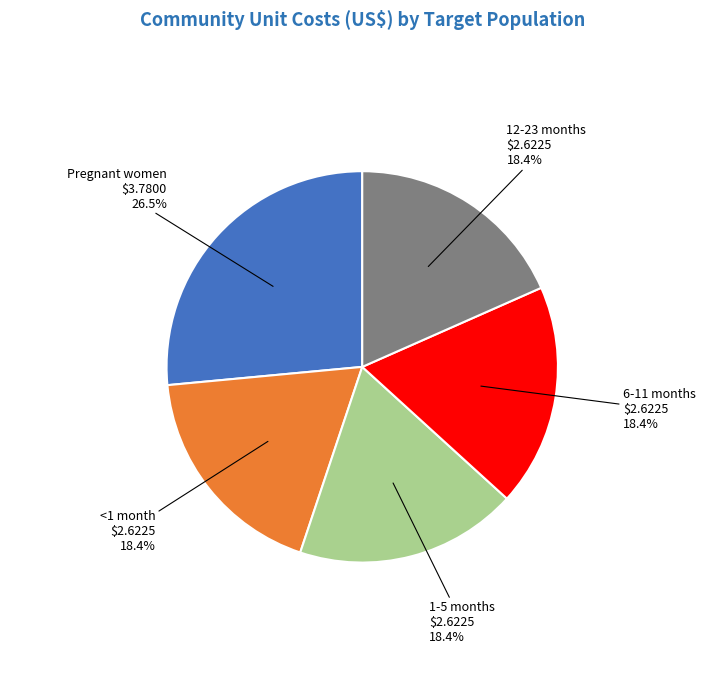

Does any single category account for the majority?

No